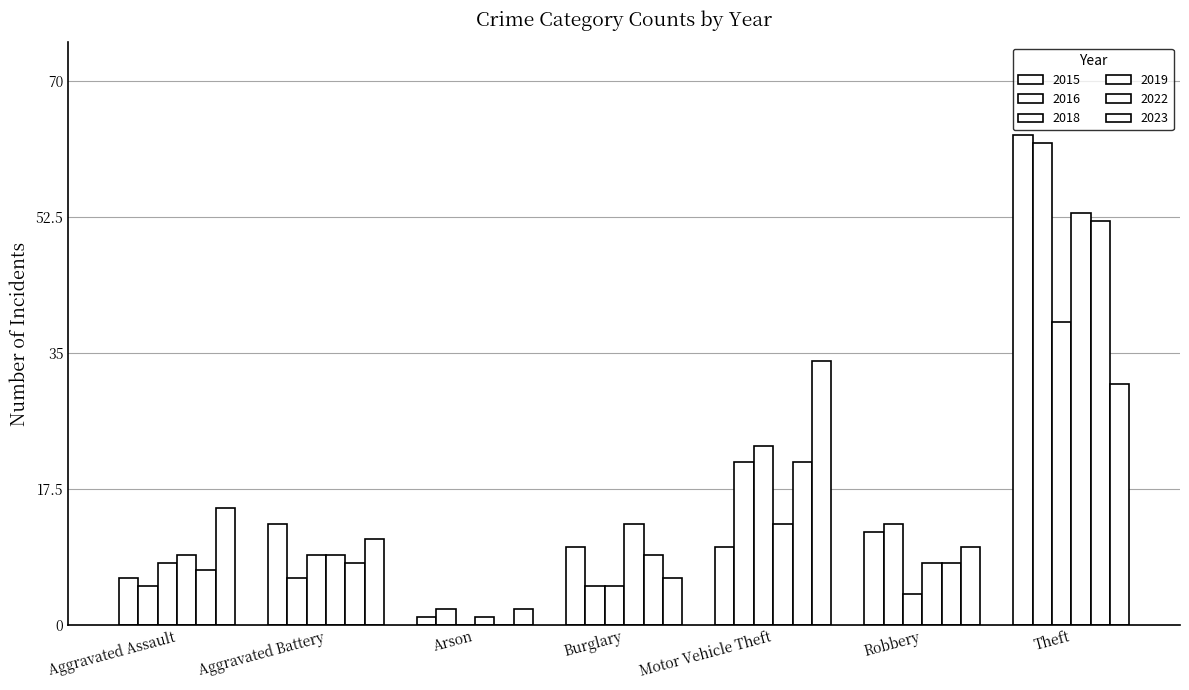

Is it true that 2018 equals 8 at Aggravated Assault?

True